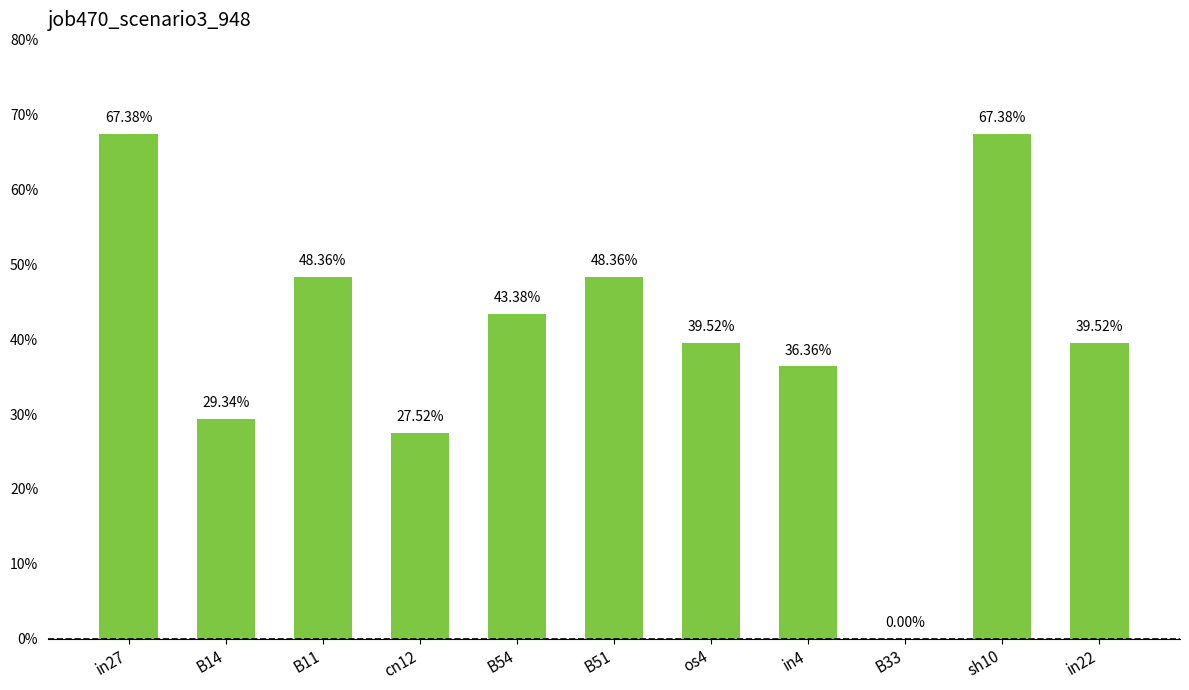

Reading left to right, what are all the values shown in this chart?

in27=0.7	B14=0.3	B11=0.5	cn12=0.3	B54=0.4	B51=0.5	os4=0.4	in4=0.4	B33=0.0	sh10=0.7	in22=0.4